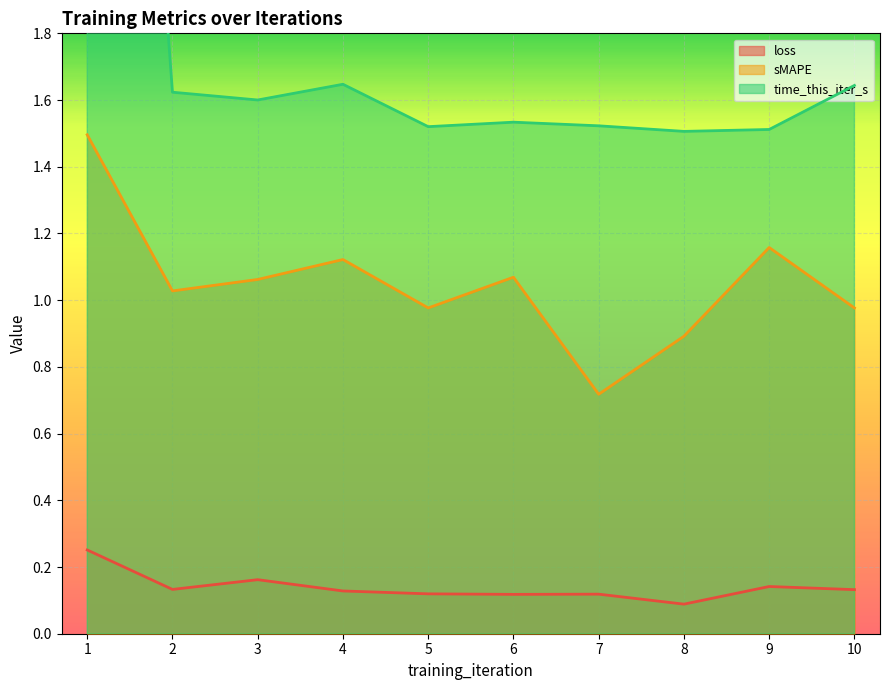

In loss, how many points are lower than both neighbors (excluding endpoints)?

3